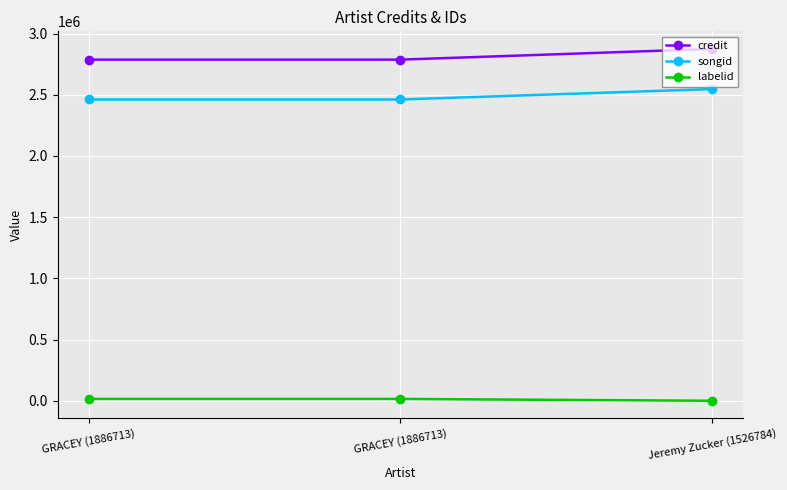

Read the labelid value at Jeremy Zucker (1526784), to the nearest 100.

600